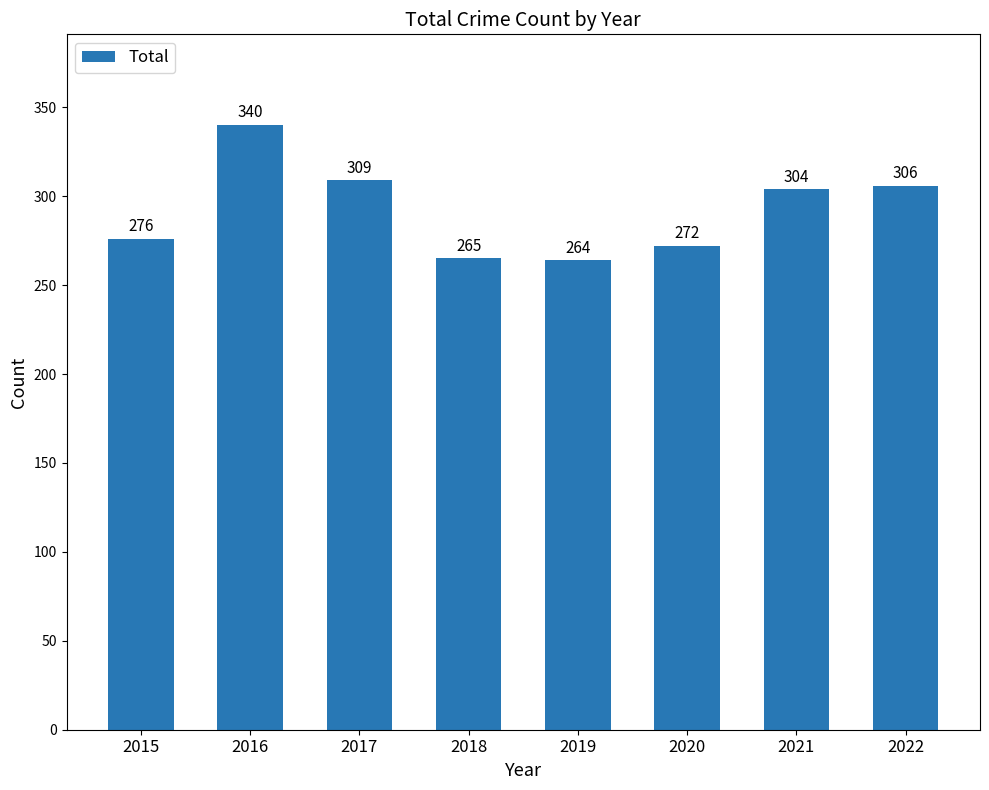

Between 2021 and 2019, which is larger?

2021